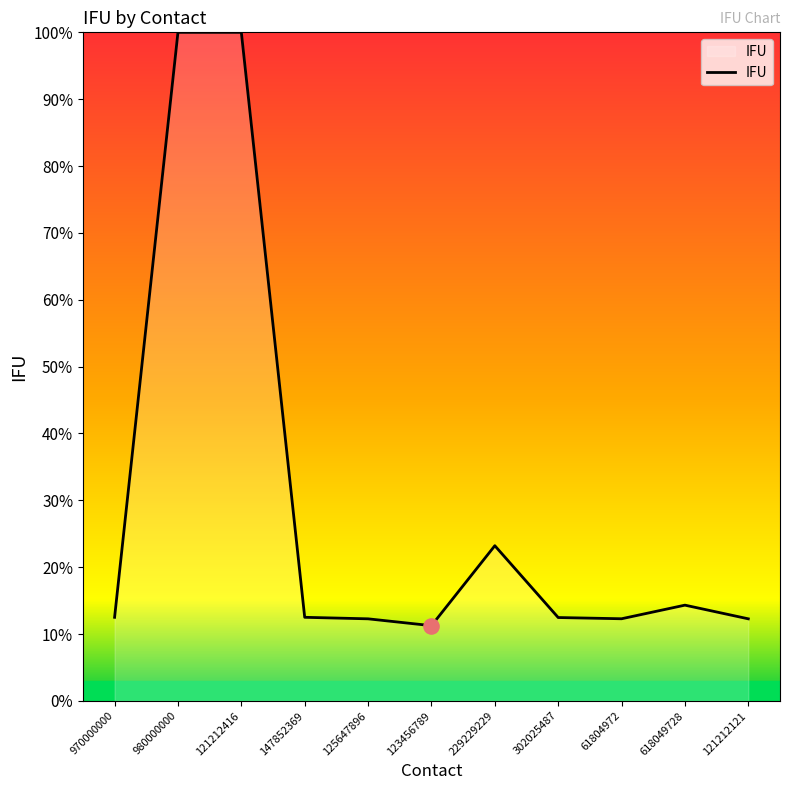

Approximately how many times larger is the value at 302025487 compared to 980000000?

0.1